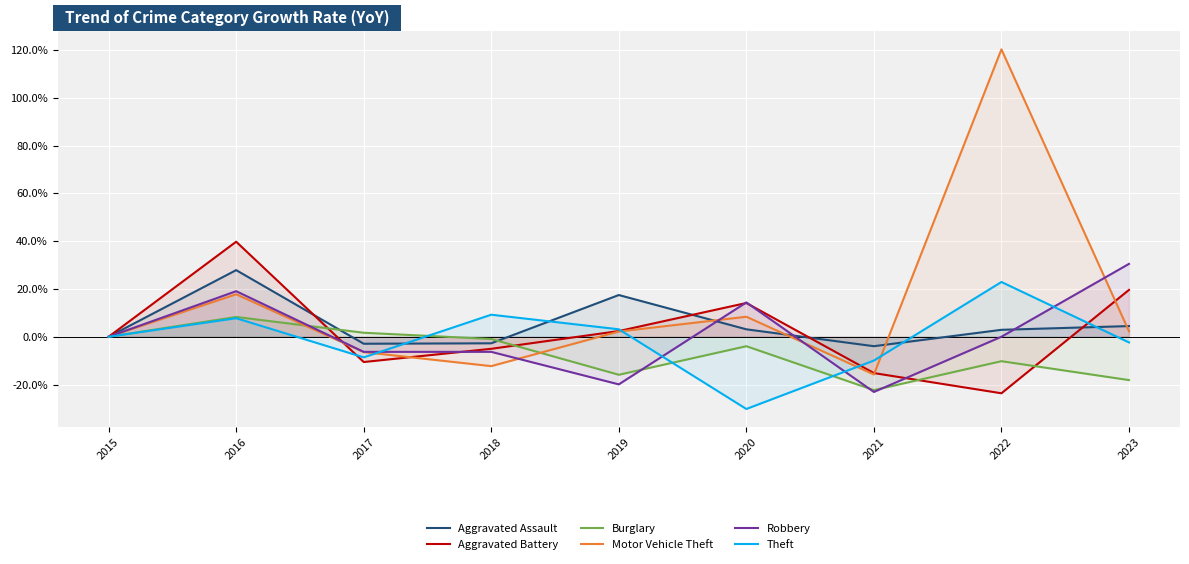

At 2023, list the series in order from smallest to largest.

Burglary, Theft, Motor Vehicle Theft, Aggravated Assault, Aggravated Battery, Robbery